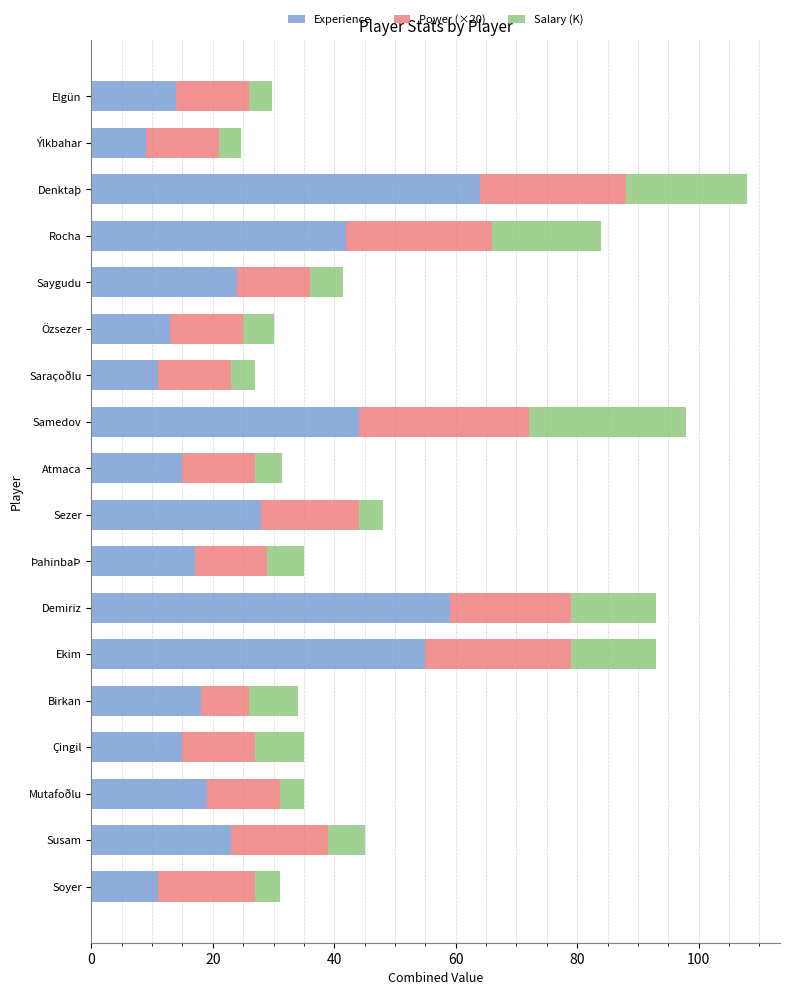

What is the minimum value for Experience?

9.0